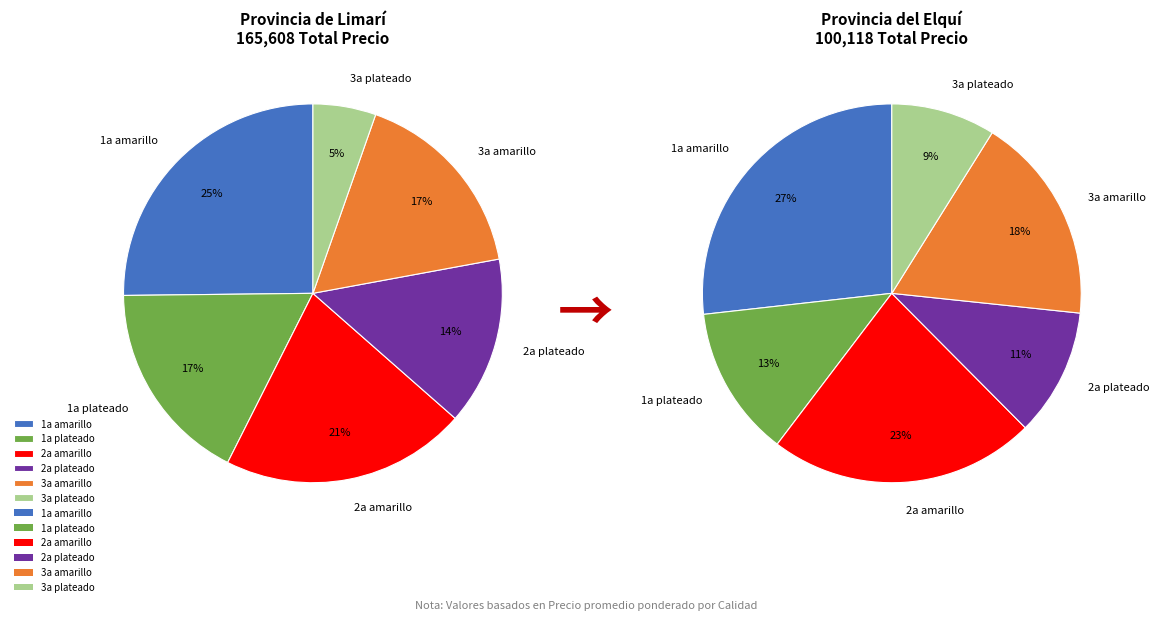

How many segments does this pie chart have?

12